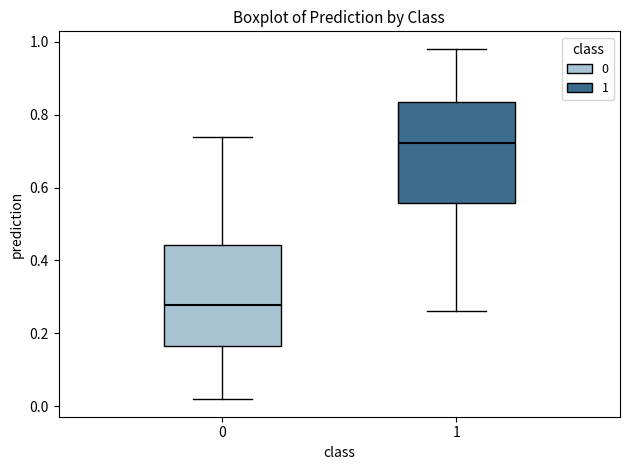

Reading left to right, transcribe this box plot: for each box, give where its median line is, the range the box spans, and where its two whiskers end, as read against the y-axis. The values are not printed on the chart, so give them approximately, as read against the axis.

0: median 0.28, box 0.16 to 0.44, whiskers 0.02 to 0.74
1: median 0.72, box 0.56 to 0.84, whiskers 0.26 to 0.98